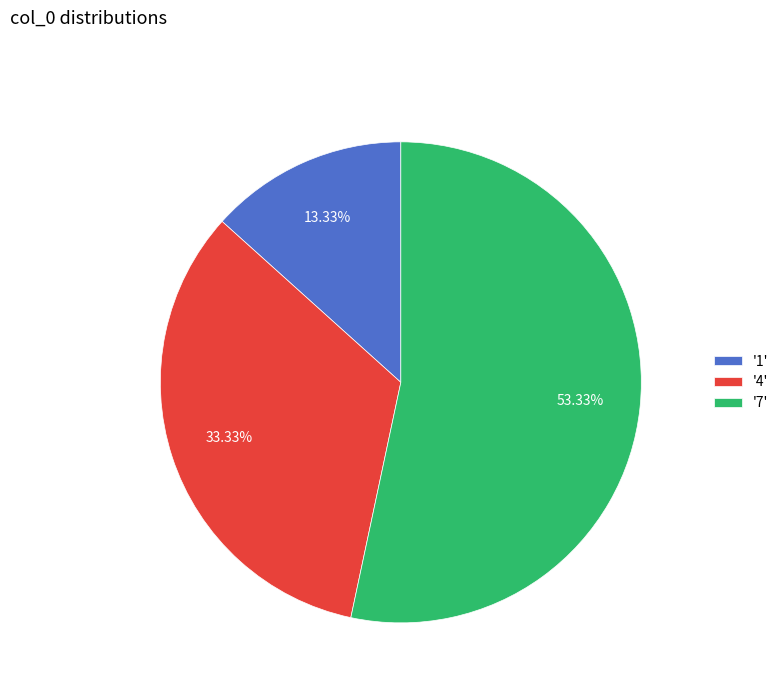

How many segments does this pie chart have?

3